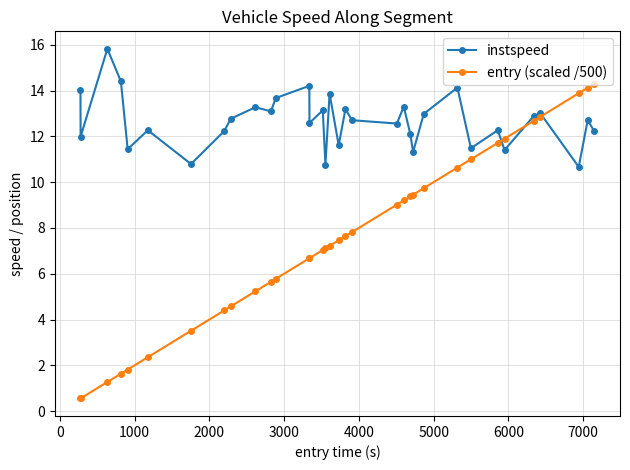

List the series in order of their peak value, highest first.

instspeed, entry (scaled /500)